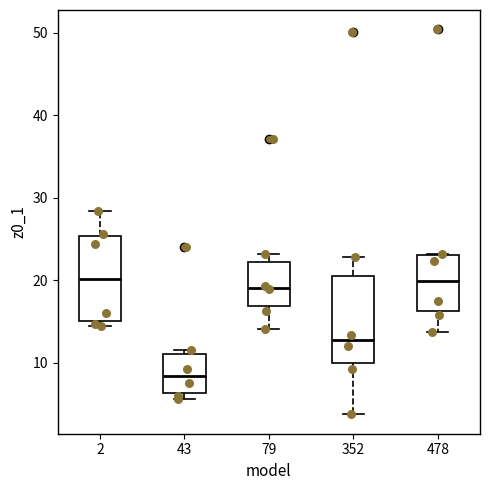

Reading left to right, transcribe this box plot: for each box, give where its median line is, the range the box spans, and where its two whiskers end, as read against the y-axis. The values are not printed on the chart, so give them approximately, as read against the axis.

2: median 20, box 15 to 25, whiskers 14 to 28
43: median 8, box 6 to 11, whiskers 6 (just below the box's lower edge) to 12
79: median 19, box 17 to 22, whiskers 14 to 23
352: median 13, box 10 to 21, whiskers 4 to 23
478: median 20, box 16 to 23, whiskers 14 to 23